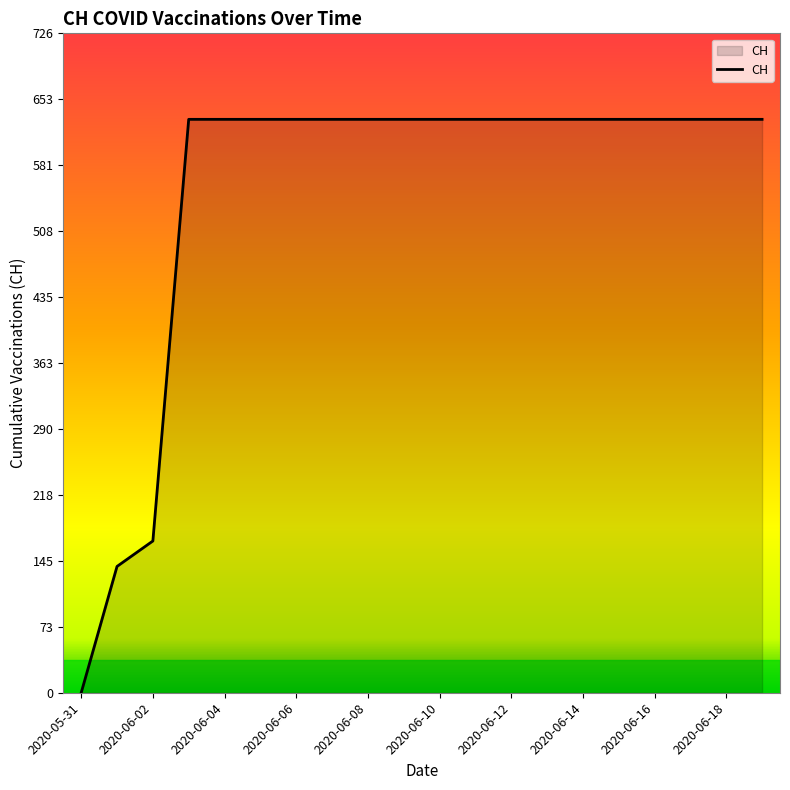

What is the difference between the maximum and minimum values?

631